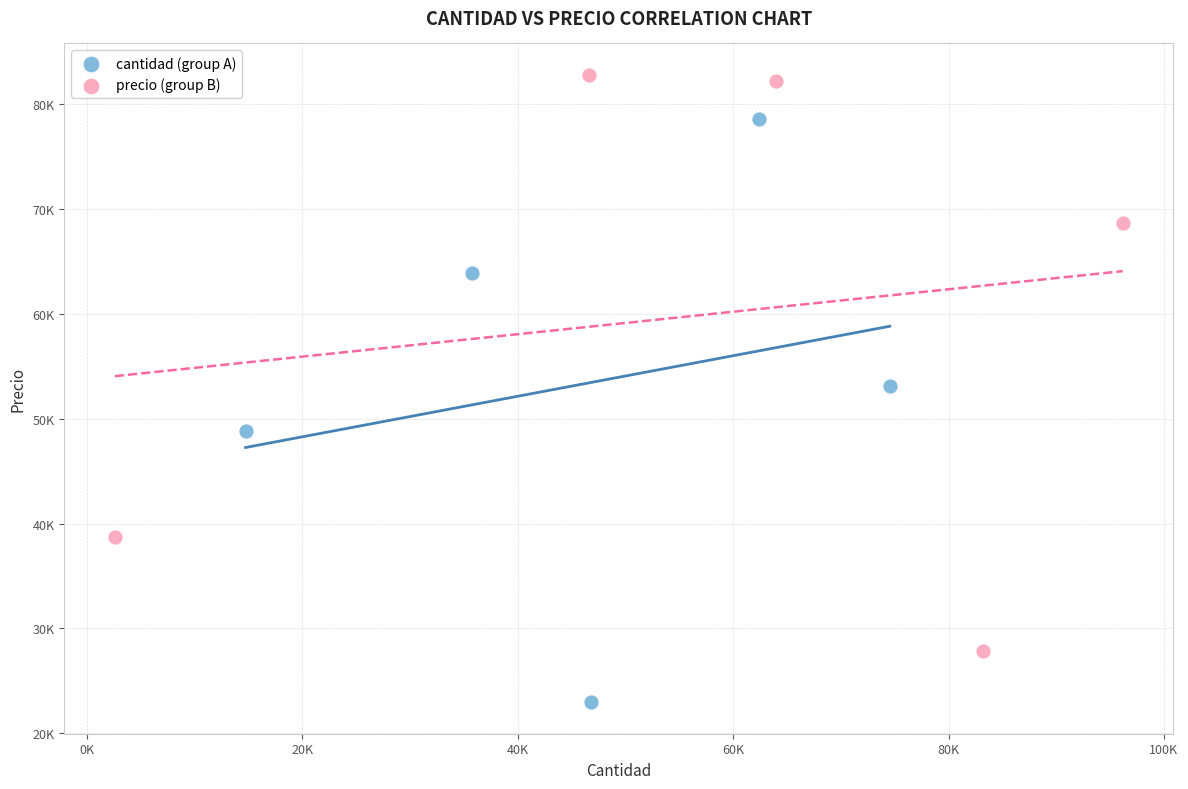

What are all the series names shown in the legend?

cantidad (group A), precio (group B)